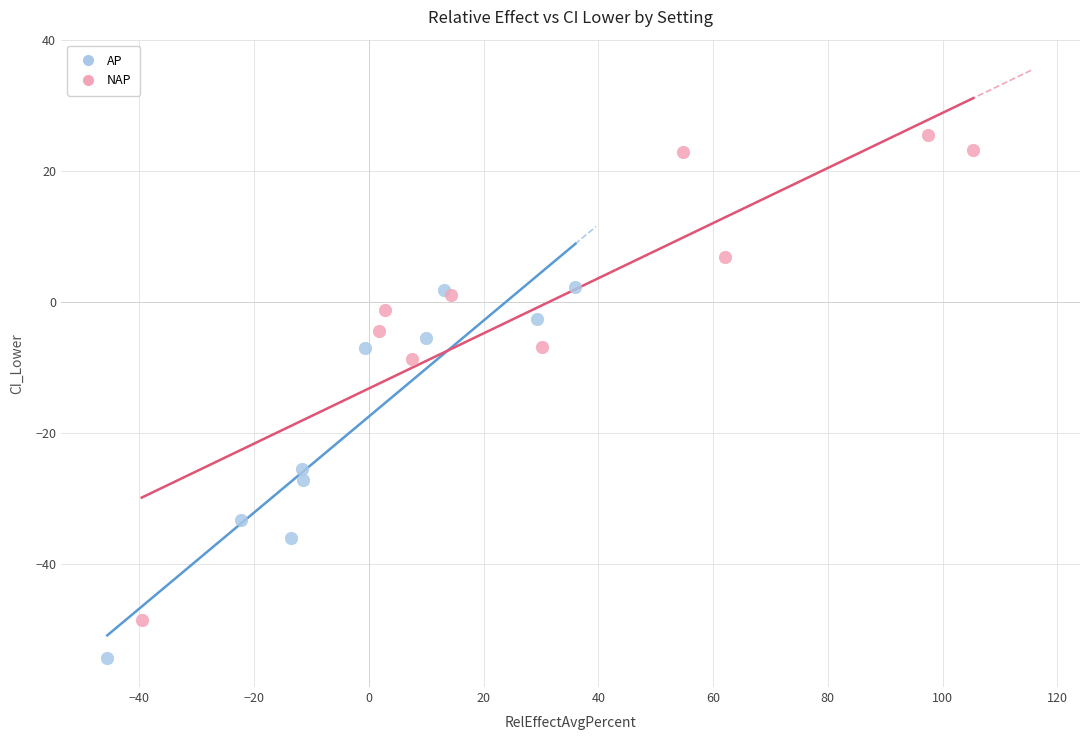

Which series has the largest Y range (max minus min)?

NAP